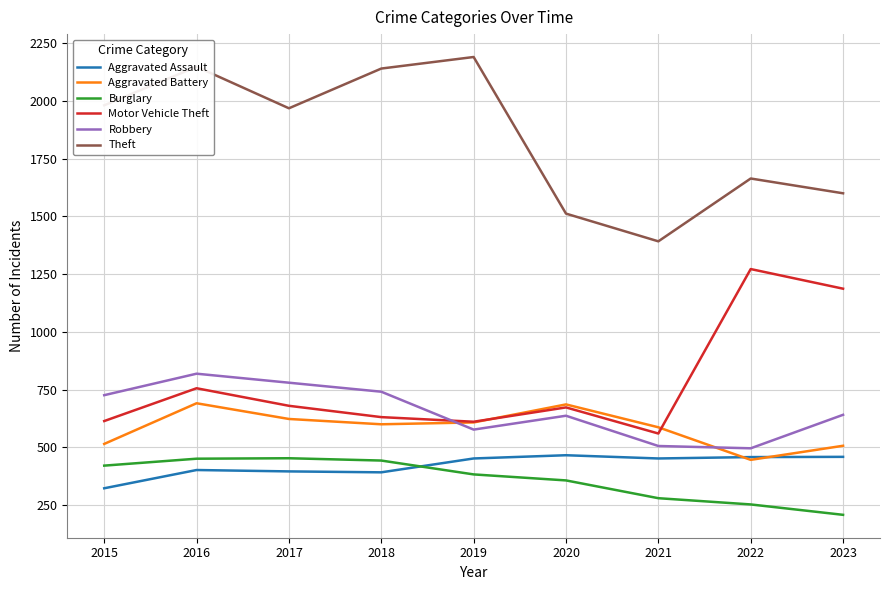

True or false: Theft and Motor Vehicle Theft cross at least once.

False